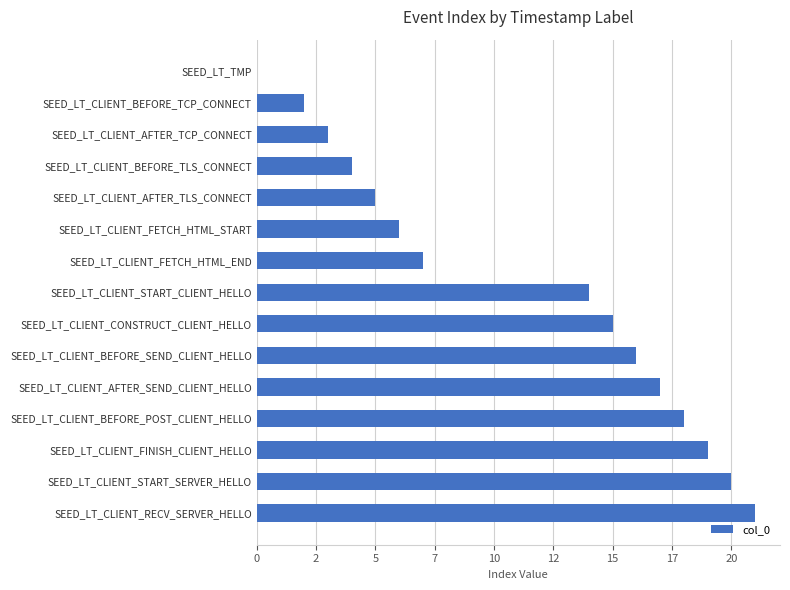

What is the difference between the second highest and minimum values?

20